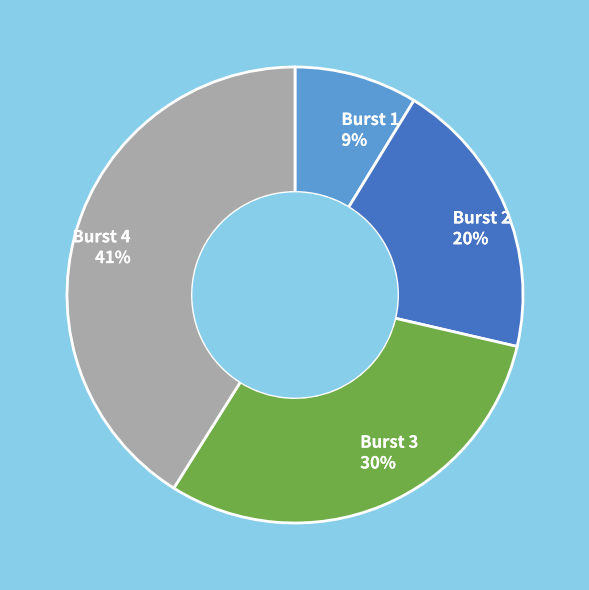

Is the sum of Burst 1 9% and Burst 2 20% greater than half?

No